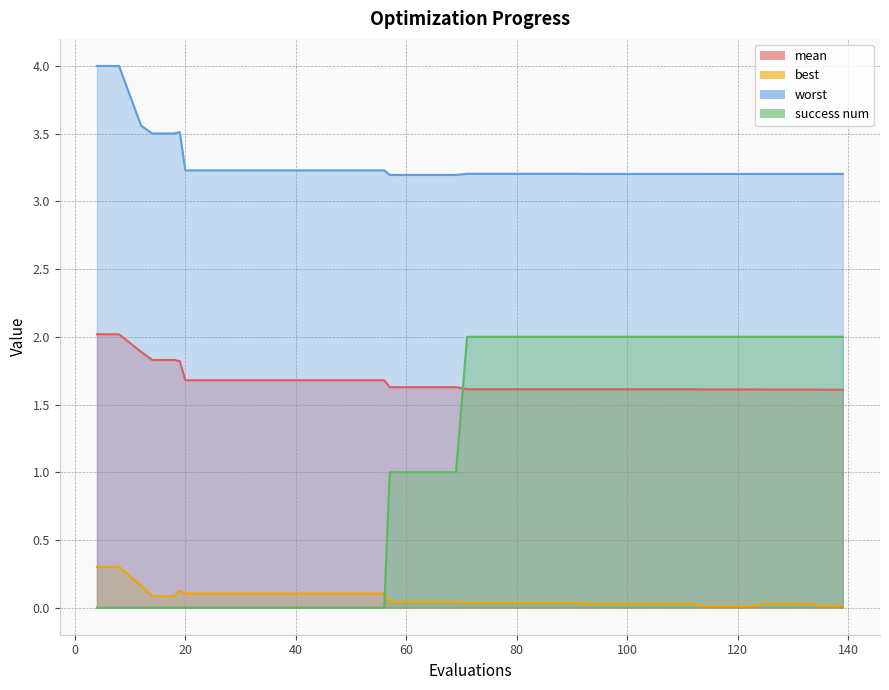

True or false: mean has a value of 0.4 at 108.

False